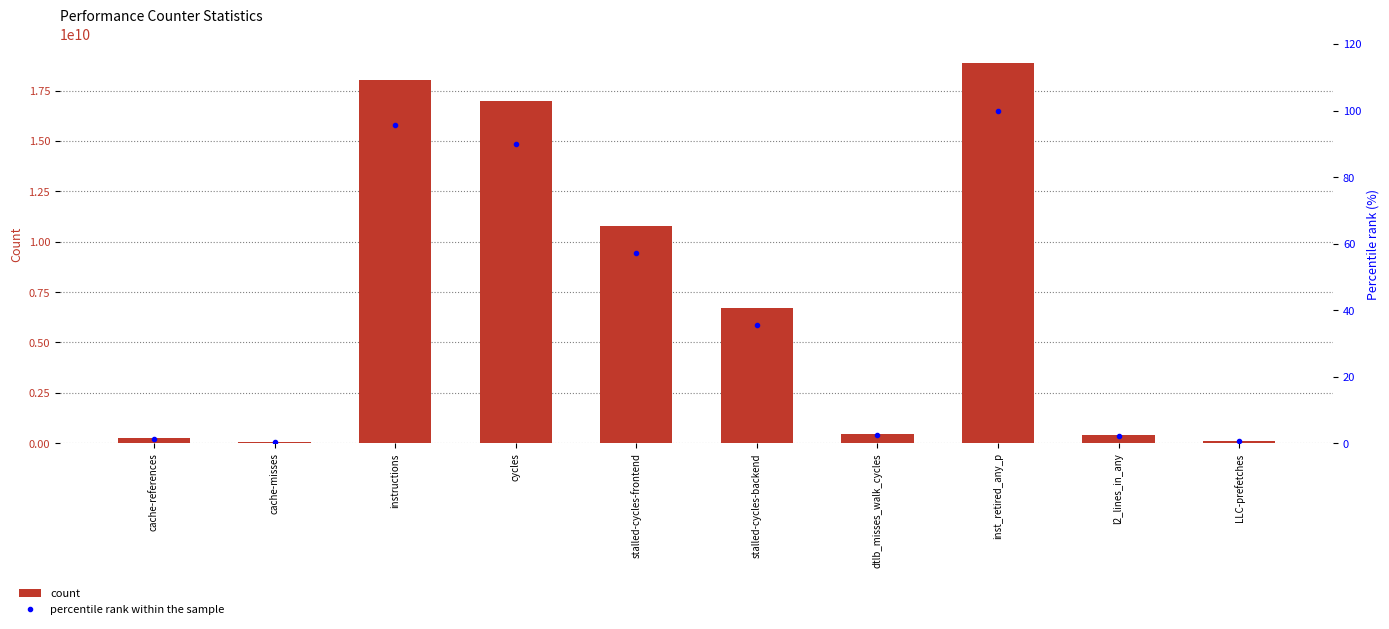

Reading left to right, extract all data points from this chart.

count: cache-references=265208808.0	cache-misses=46310250.0	instructions=18032589941.0	cycles=16970521623.0	stalled-cycles-frontend=10793604877.0	stalled-cycles-backend=6707892071.0	dtlb_misses_walk_cycles=470667491.0	inst_retired_any_p=18871101692.0	l2_lines_in_any=399976106.0	LLC-prefetches=105621987.0
percentile rank within the sample: cache-references=1.4	cache-misses=0.2	instructions=95.6	cycles=89.9	stalled-cycles-frontend=57.2	stalled-cycles-backend=35.5	dtlb_misses_walk_cycles=2.5	inst_retired_any_p=100.0	l2_lines_in_any=2.1	LLC-prefetches=0.6